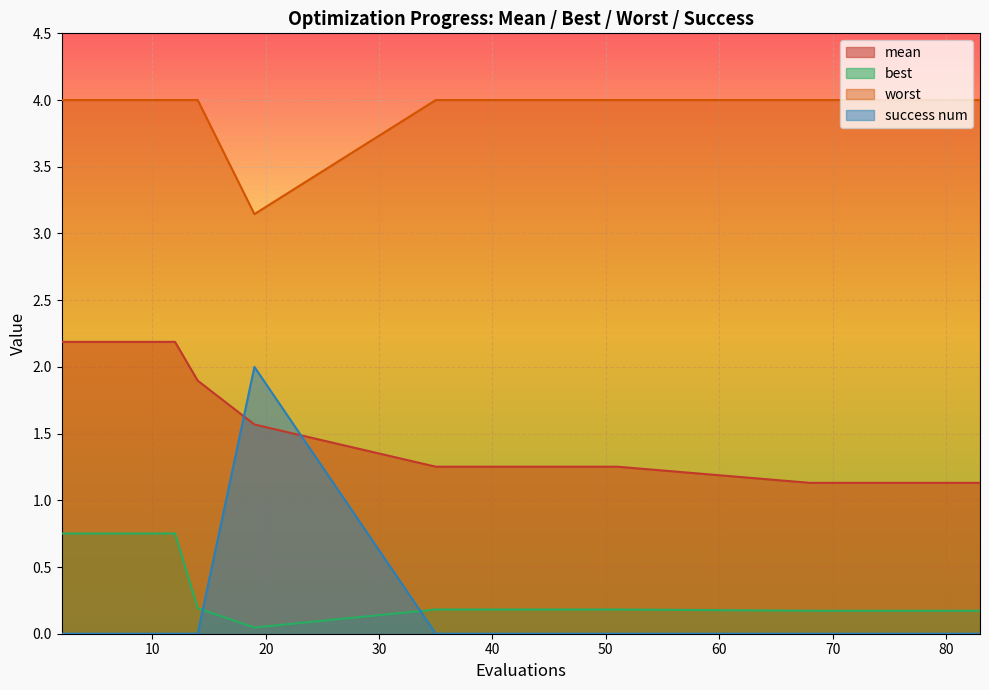

What is the difference between the maximum and minimum values in the best series?

0.7